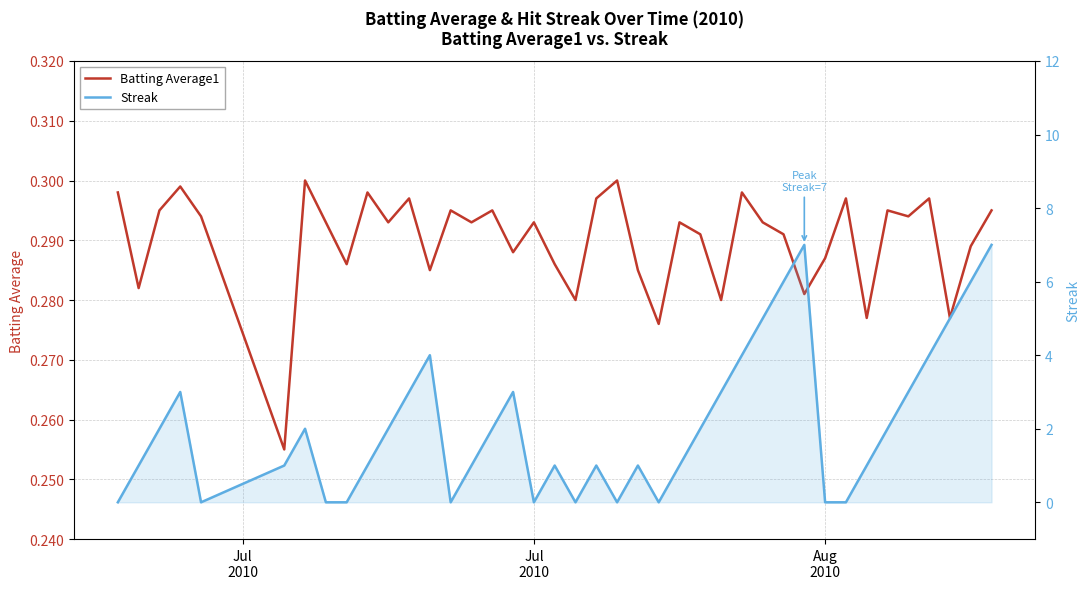

Does the chart have visible grid lines?

Yes